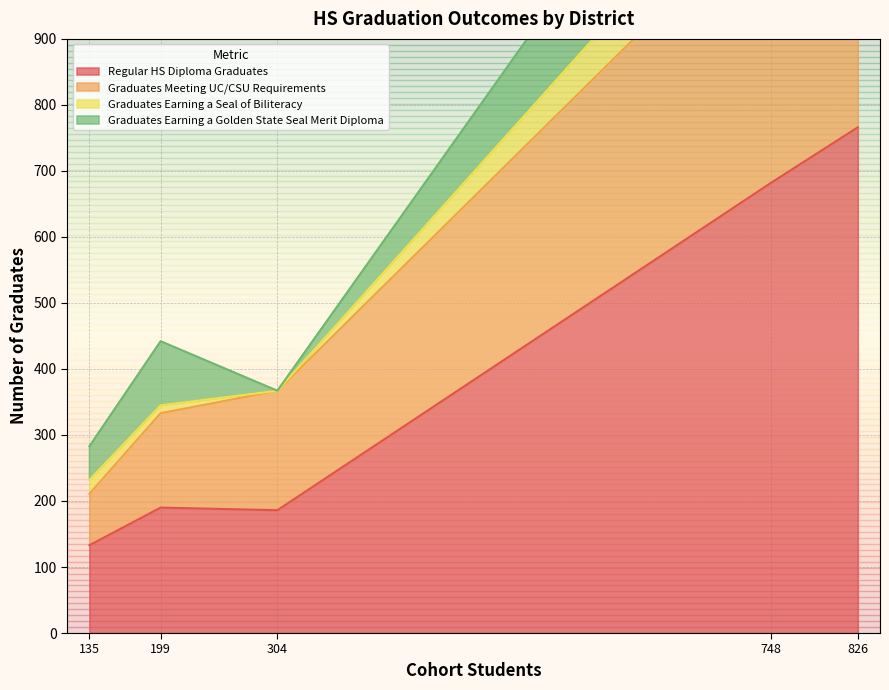

True or false: Graduates Earning a Golden State Seal Merit Diploma has more than 0 interior local peaks.

True